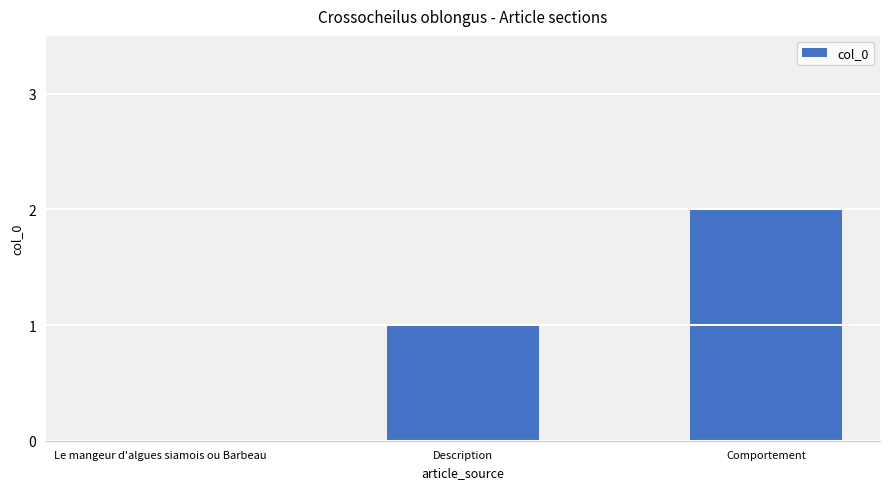

What is the maximum value shown in the chart?

2